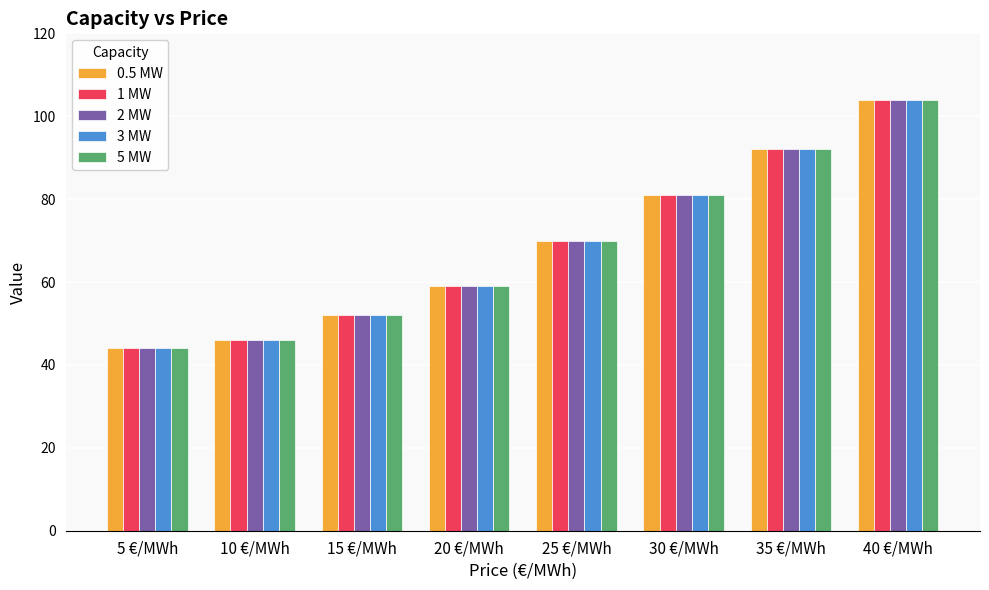

At which category is the sum across all series the highest?

40 €/MWh